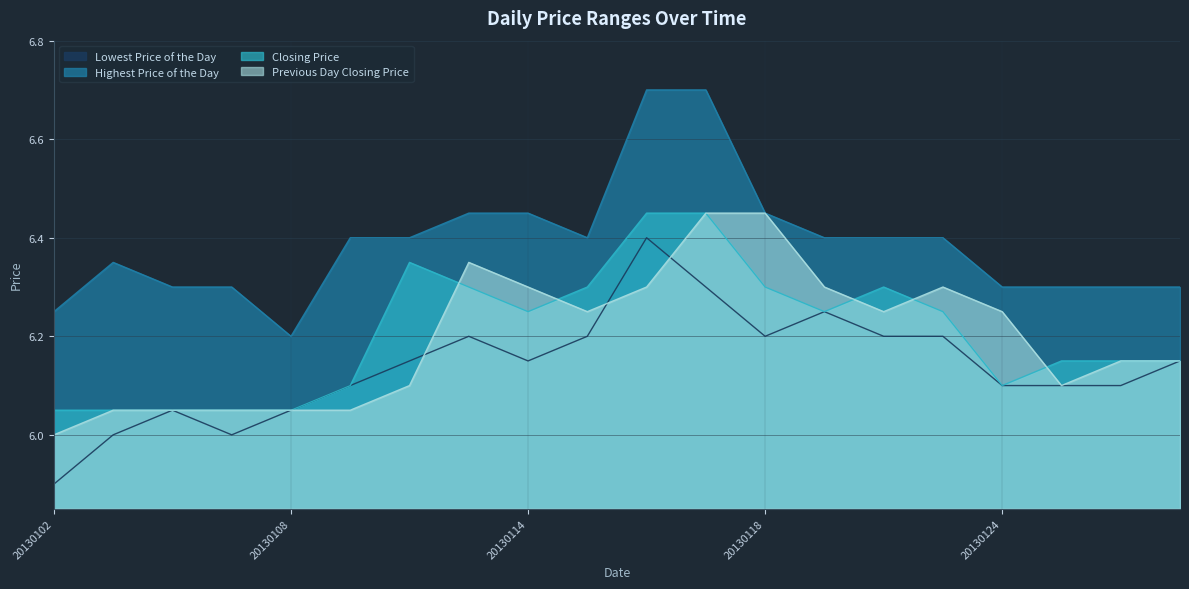

What is the difference between the second highest and minimum values in the Closing Price series?

0.4